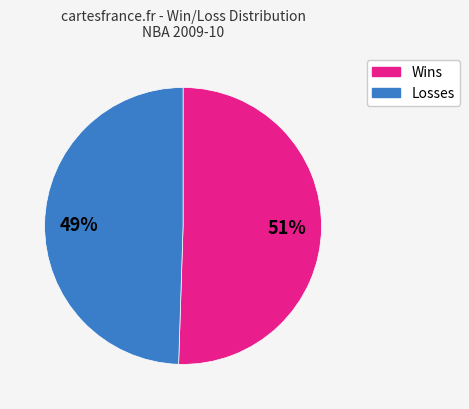

Do Losses and Wins together represent more than half of the pie?

Yes